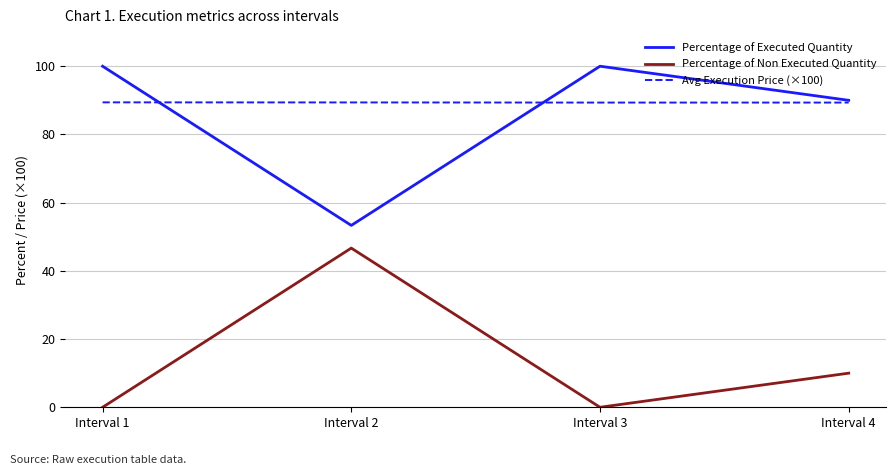

What is the maximum value for Percentage of Executed Quantity?

100.0